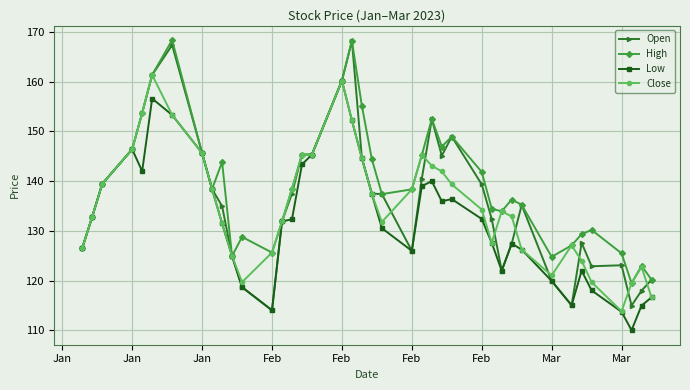

Which series has the widest spread of values?

Open